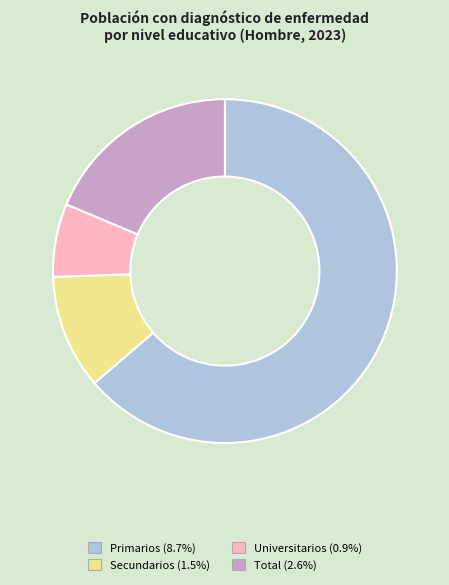

Which category has the smallest portion of the pie?

Universitarios